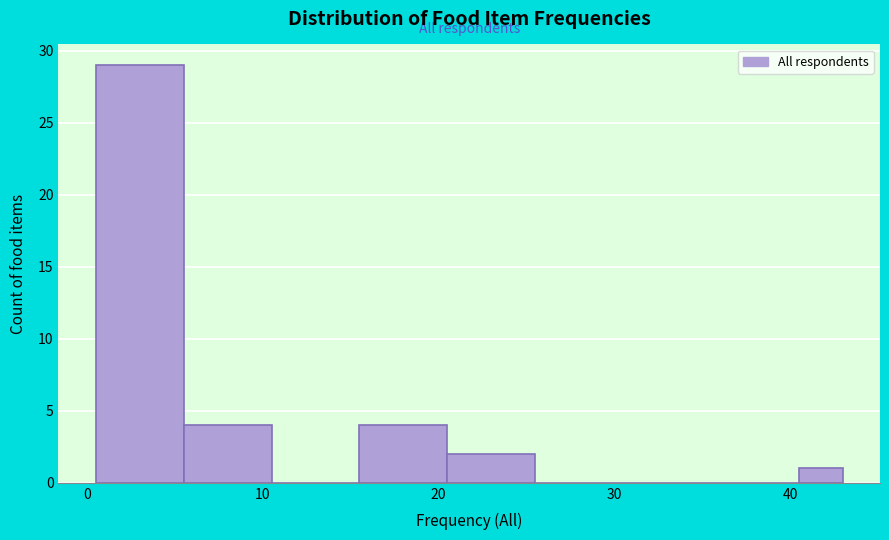

Read against the x-axis, roughly where is the centre of the tallest bar?

3